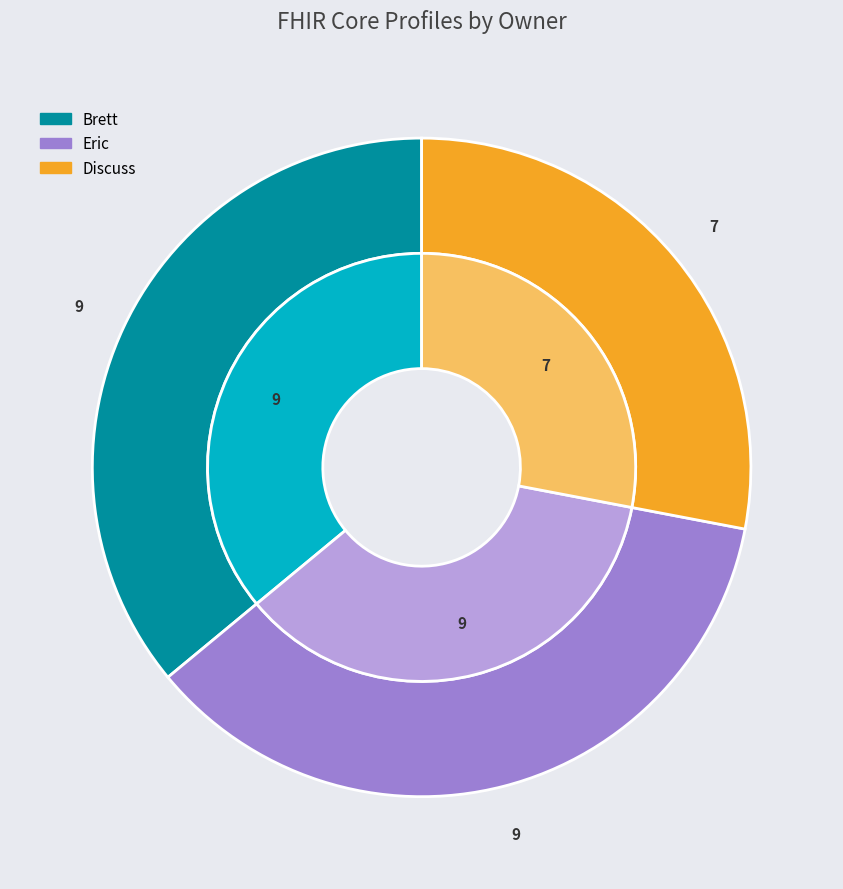

Does Brett account for over 50% of the chart?

No